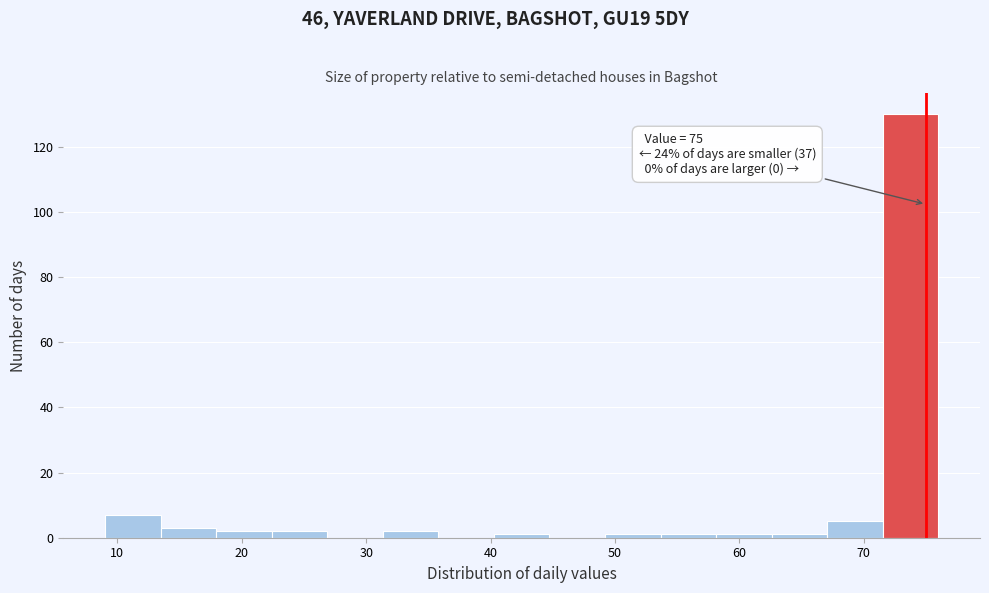

Over which range of the x-axis is the bar tallest?

72 to 76